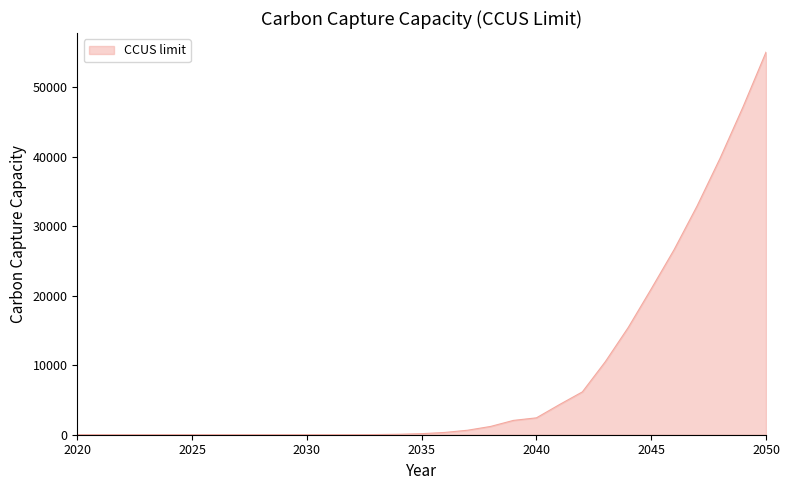

What is the greatest value displayed?

55036.5